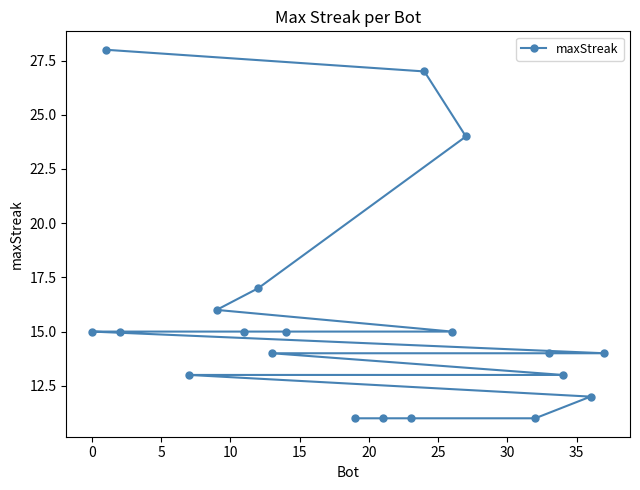

True or false: the data has more than 2 interior local peaks.

False